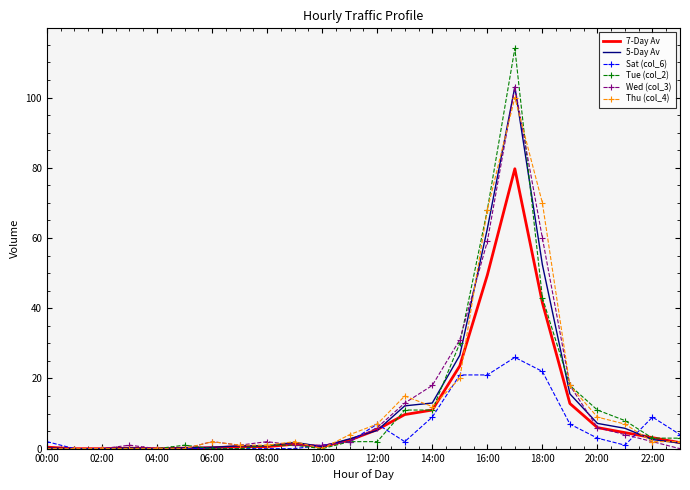

Which series has the widest spread of values?

Tue (col_2)